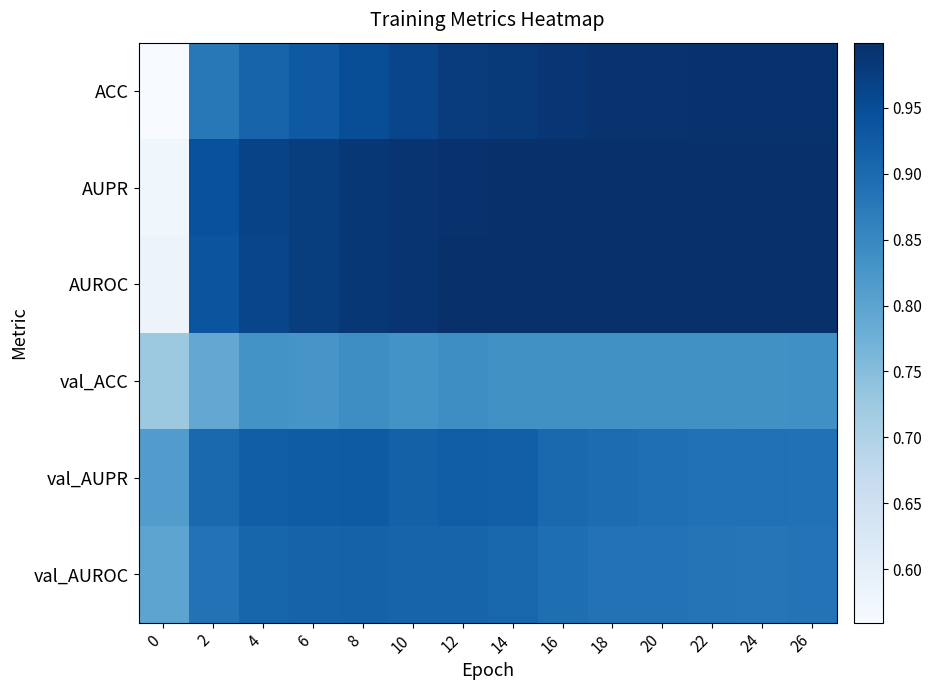

What is the spread (max minus min) of values at 10?

0.2